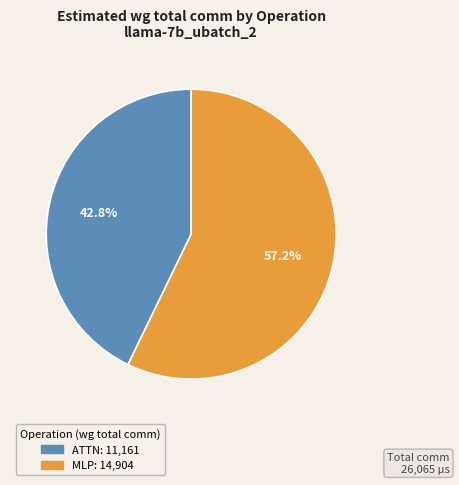

Count the number of slices in the pie.

2